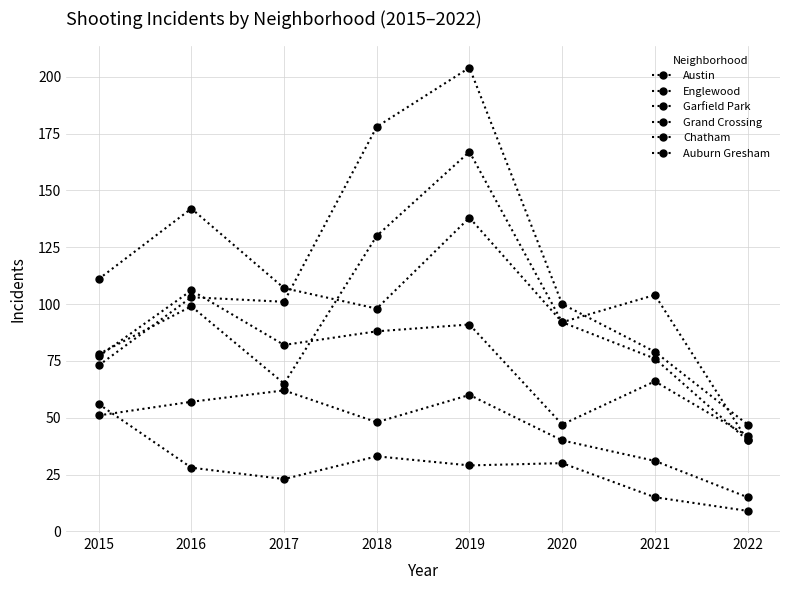

Where is the first local maximum for Garfield Park?

2016